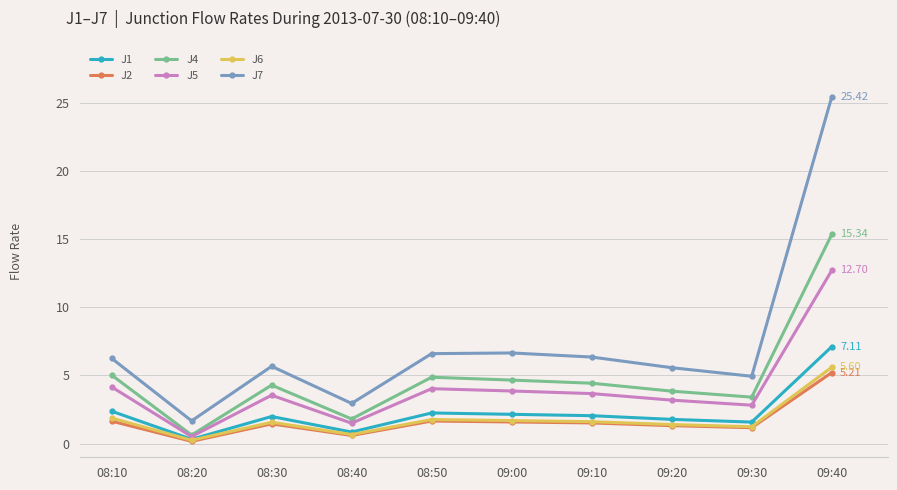

The J4 series shows 4.4 at 09:10. True or false?

True